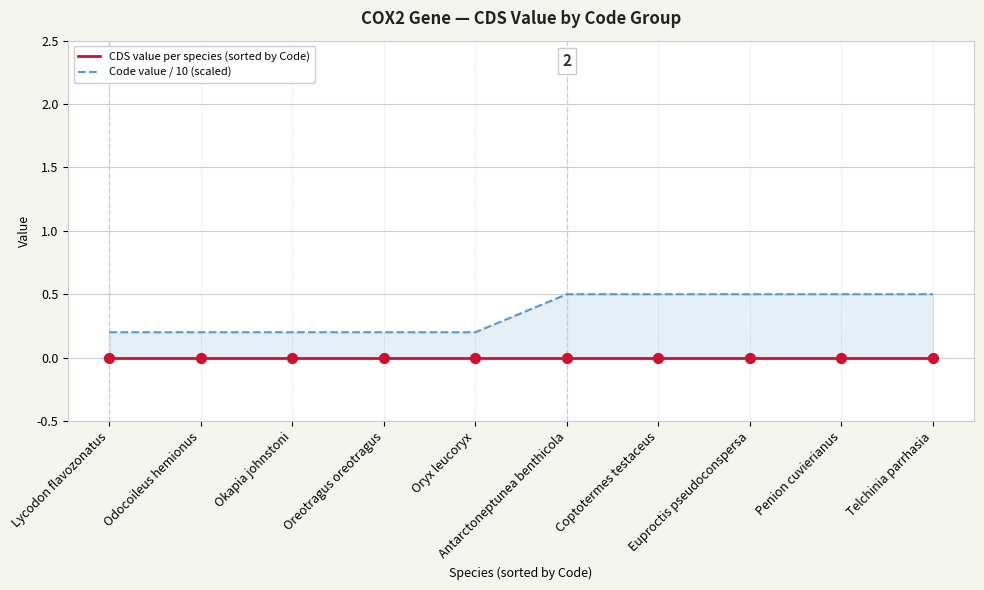

At which category is the sum across all series the highest?

Antarctoneptunea benthicola